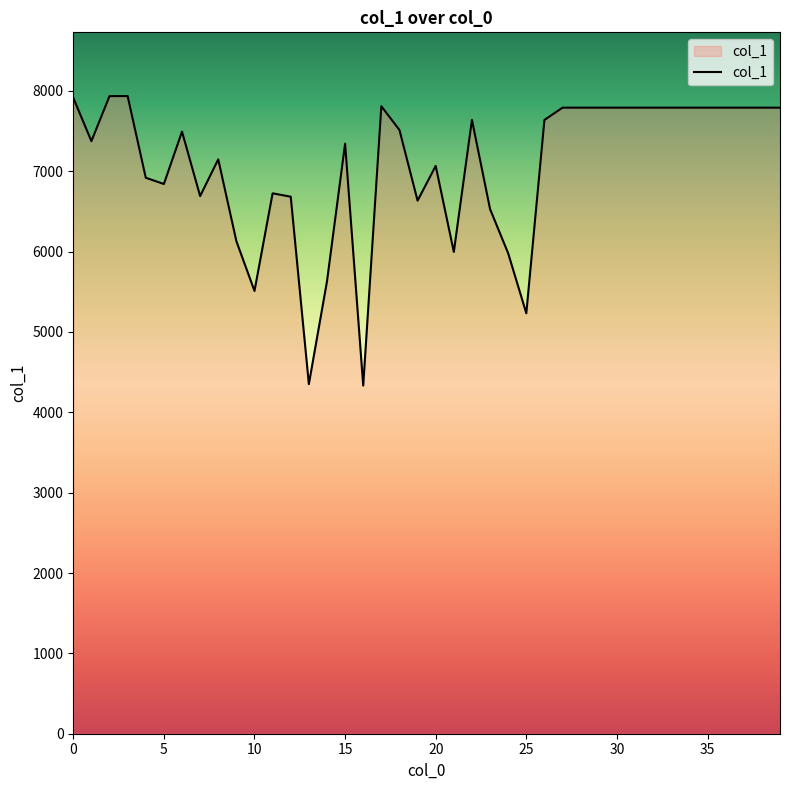

What is the maximum value shown in the chart?

7935